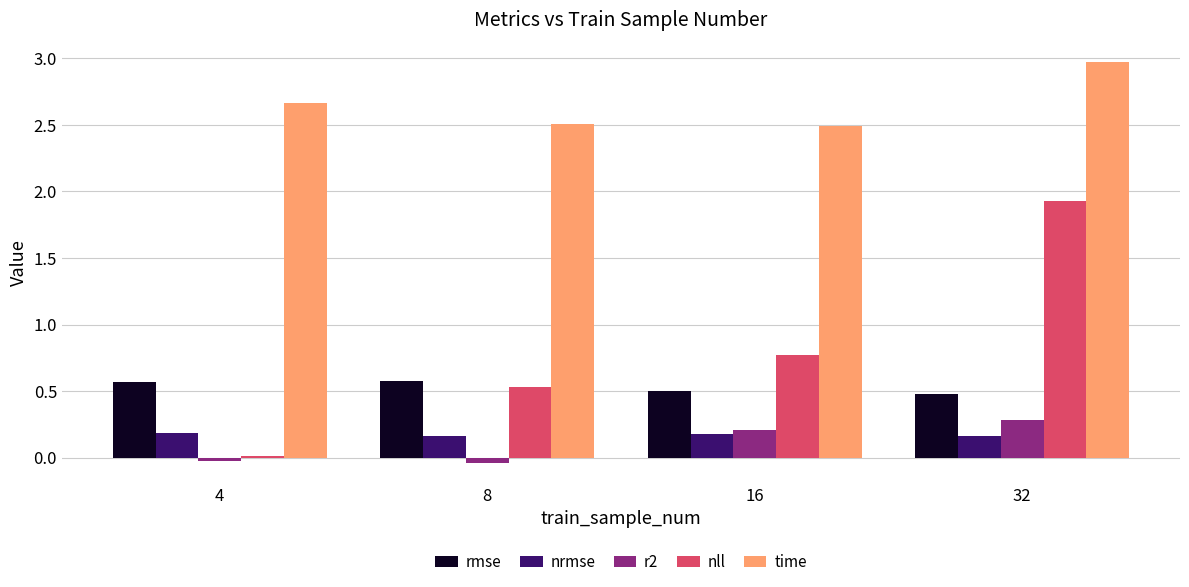

What is the difference between the highest and lowest values at 32?

2.8